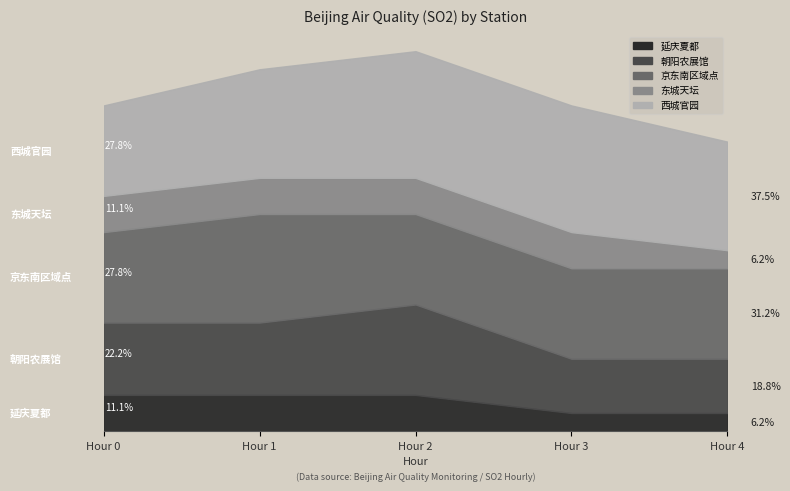

True or false: 京东南区域点 has a value of 5 at Hour 3.

True